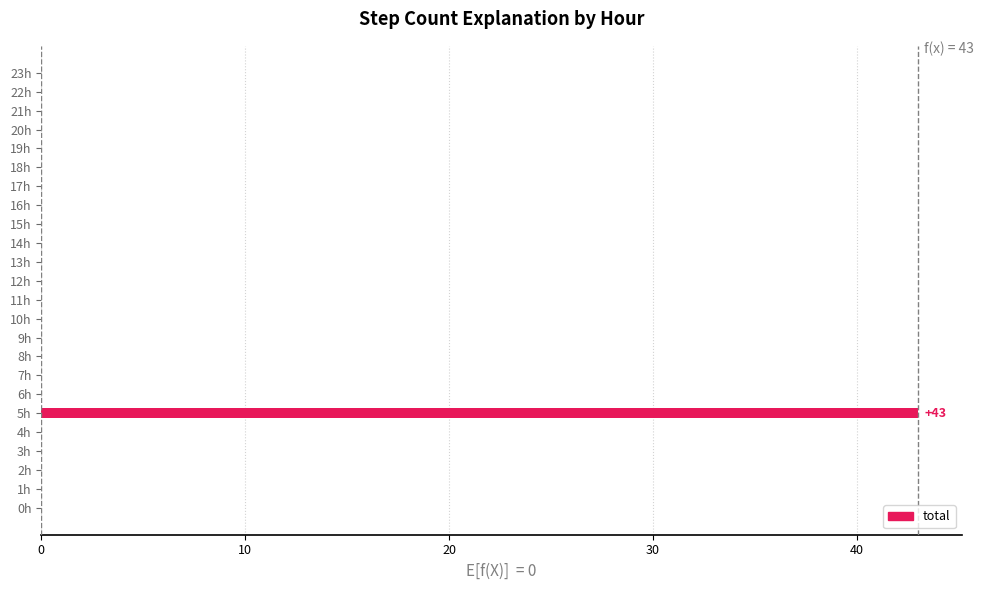

At which category does the chart reach its peak across all series?

5h